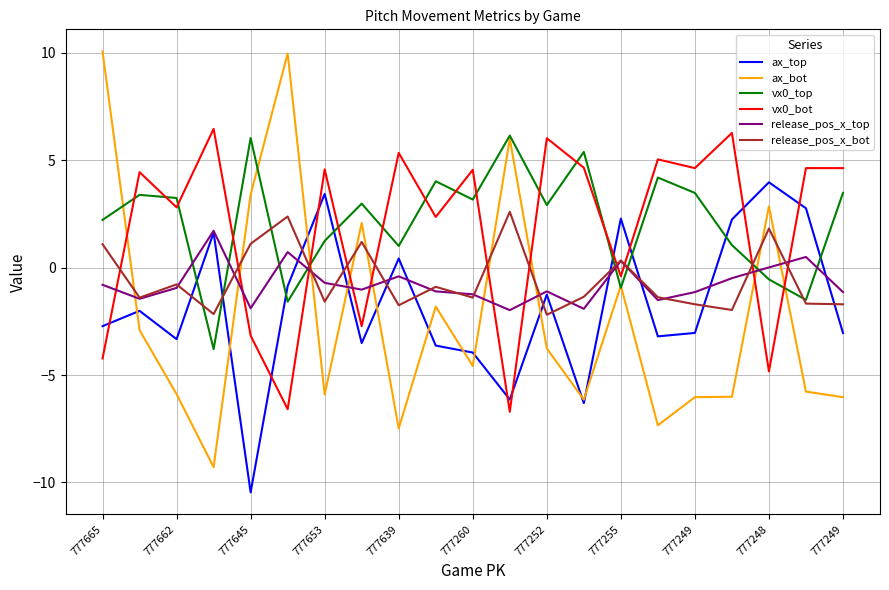

What is the maximum value for ax_bot?

10.1